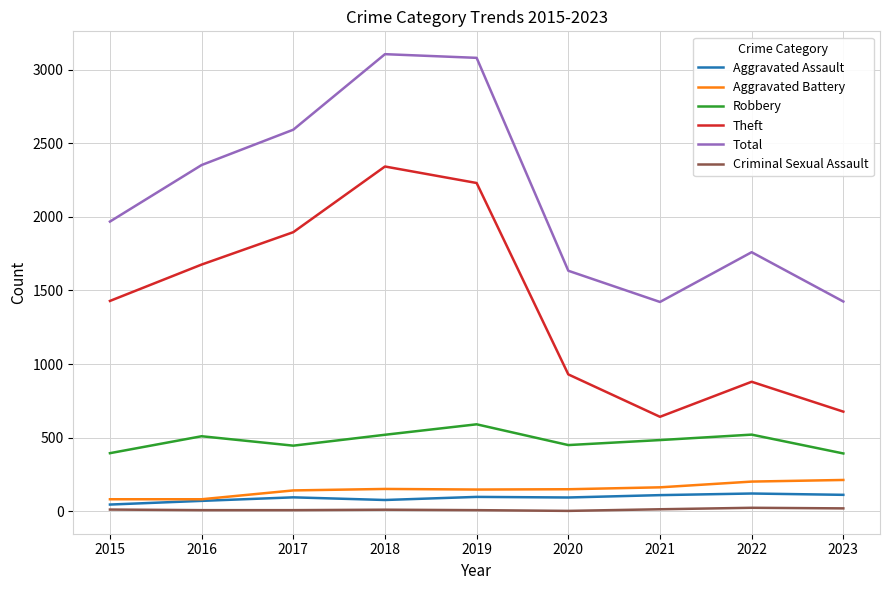

Which series changed the most between 2020 and 2021?

Theft